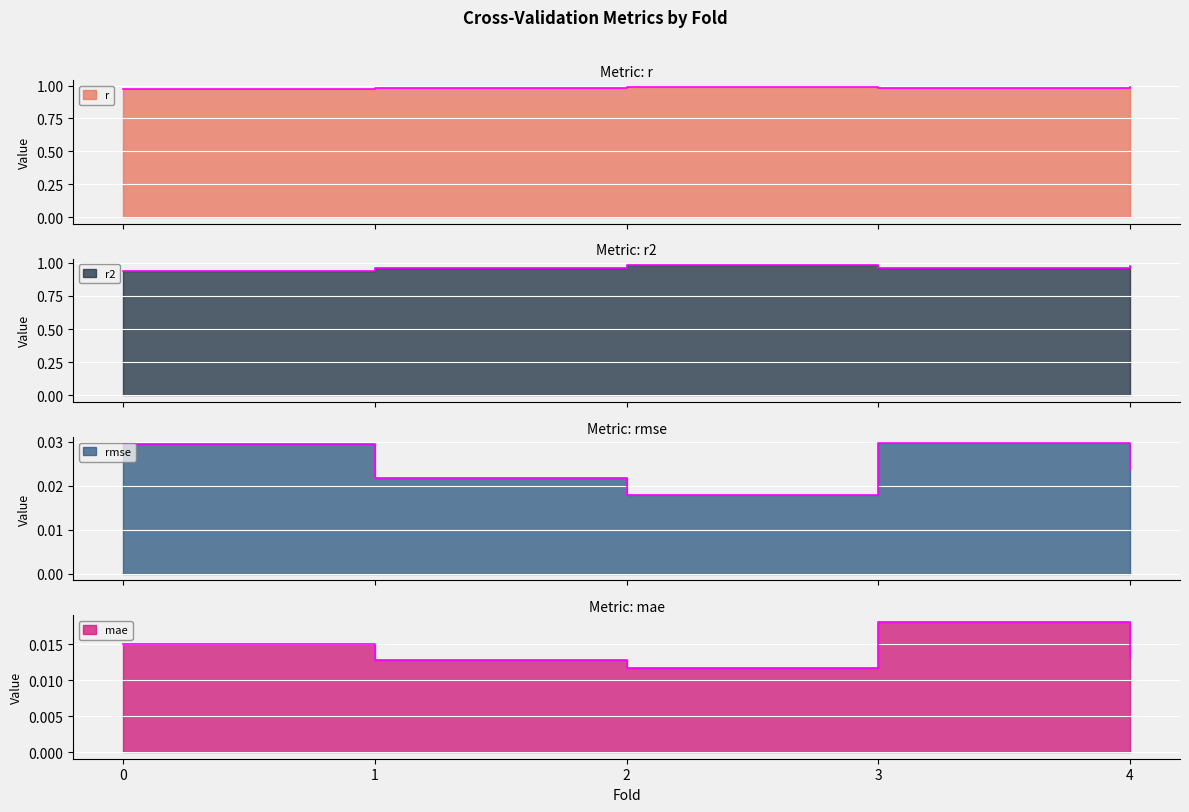

Is it true that rmse equals 0.0 at 1.0?

True